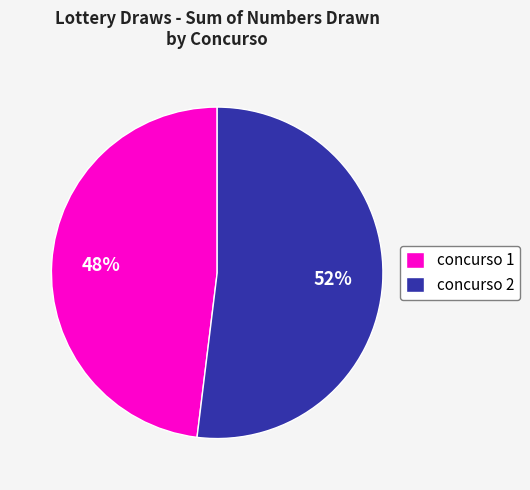

Is it true that concurso 2 is 52% of the pie?

True